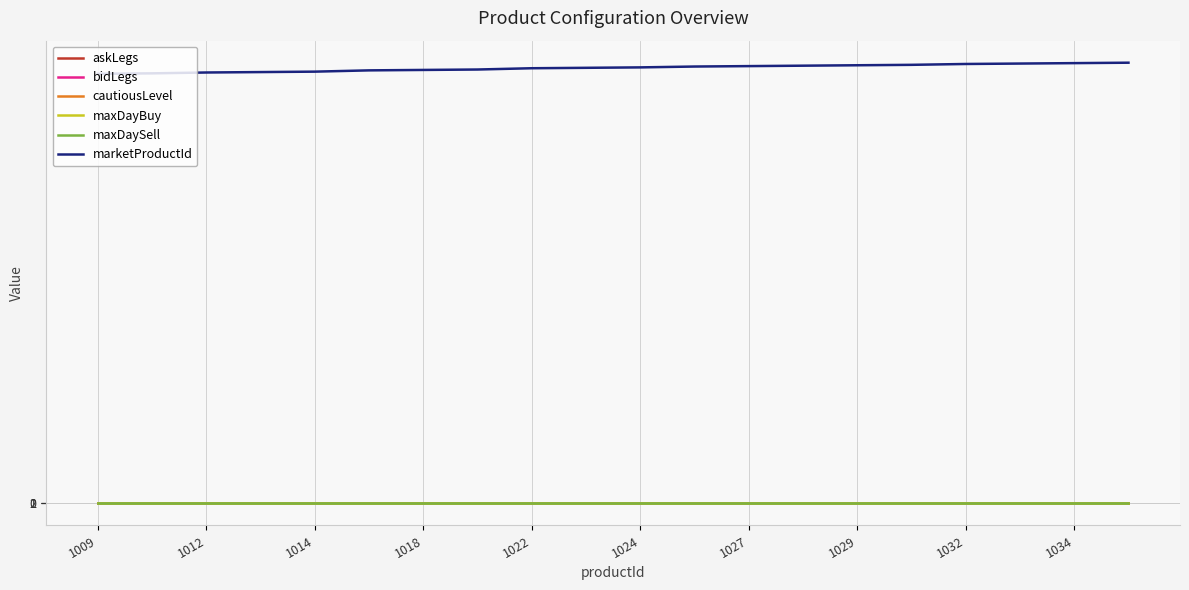

True or false: cautiousLevel and maxDayBuy intersect in this chart.

False